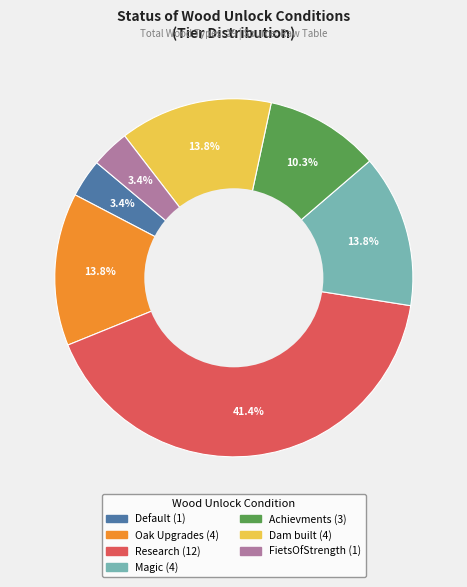

To the nearest percent, what percentage of the pie is Default?

3%